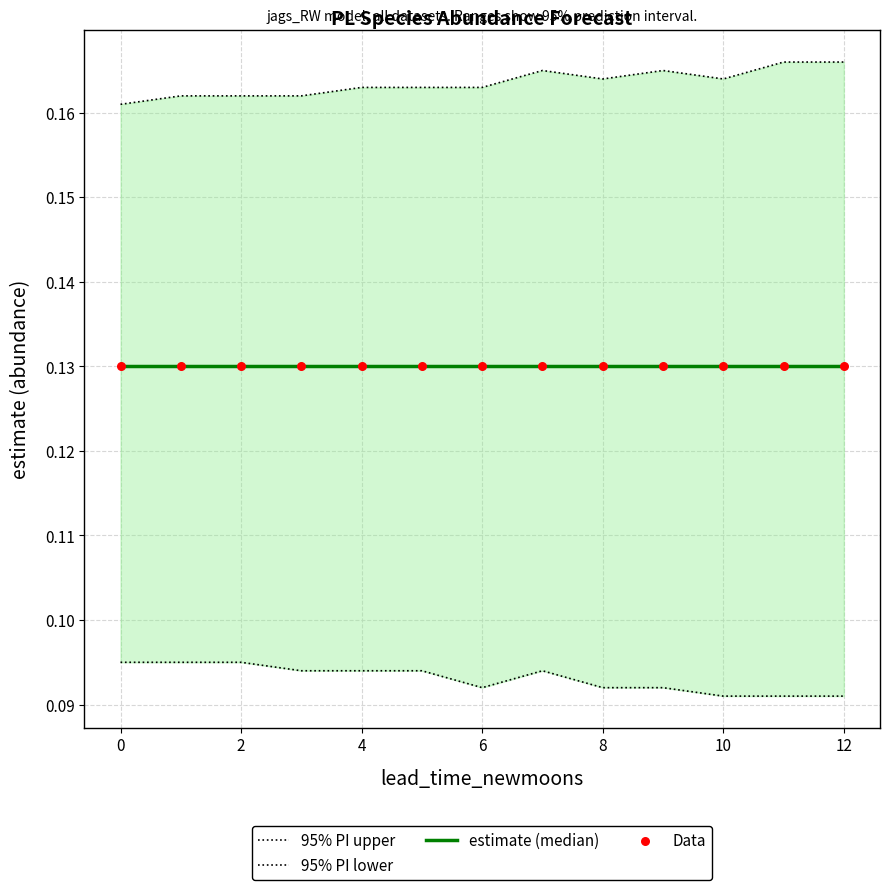

At which category is the sum across all series the highest?

12